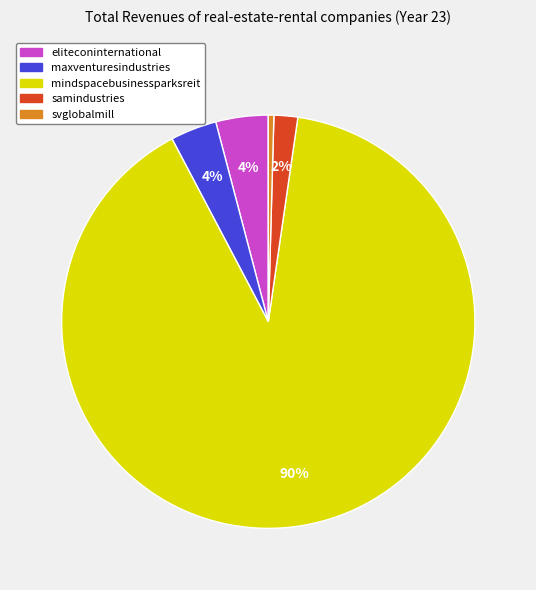

The eliteconinternational slice represents 4% of the pie. True or false?

True